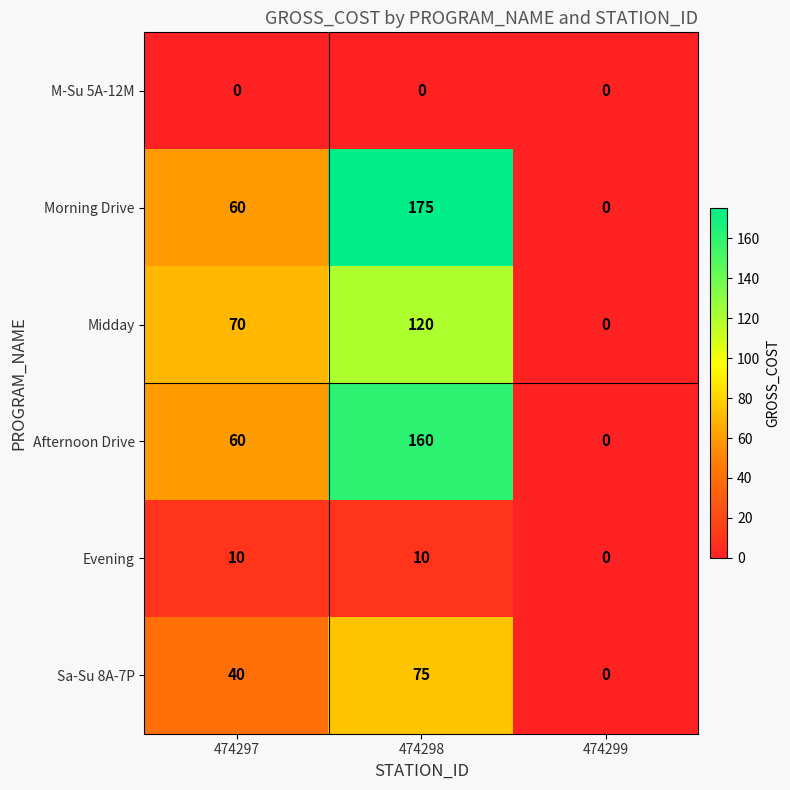

How many Midday values are between 0 and 120?

3